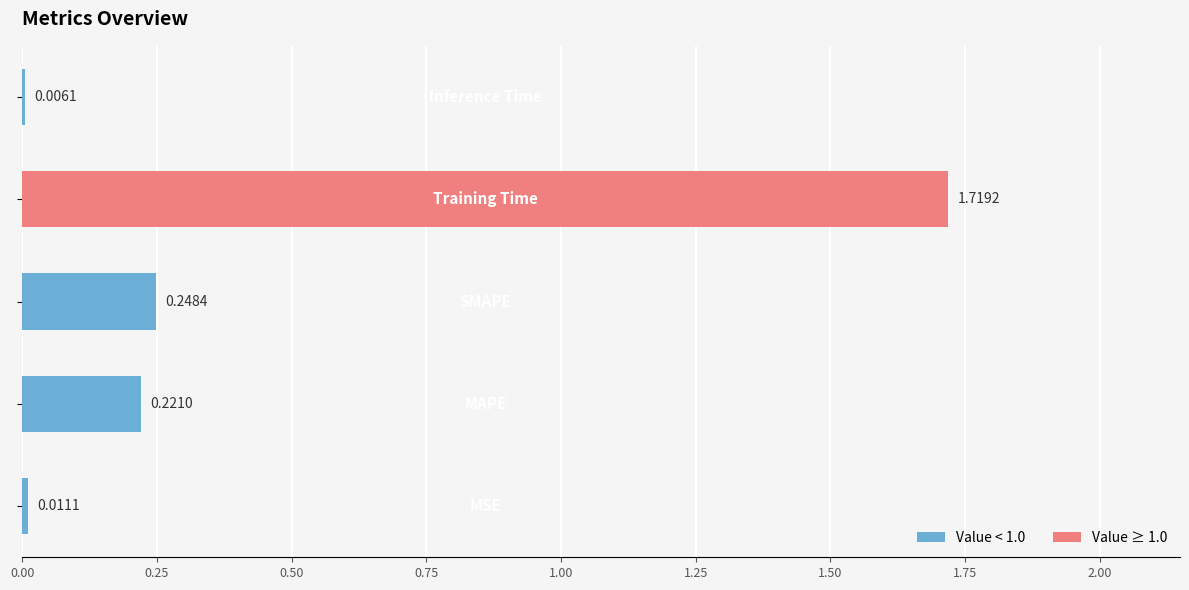

What is the sum of all values?

2.2